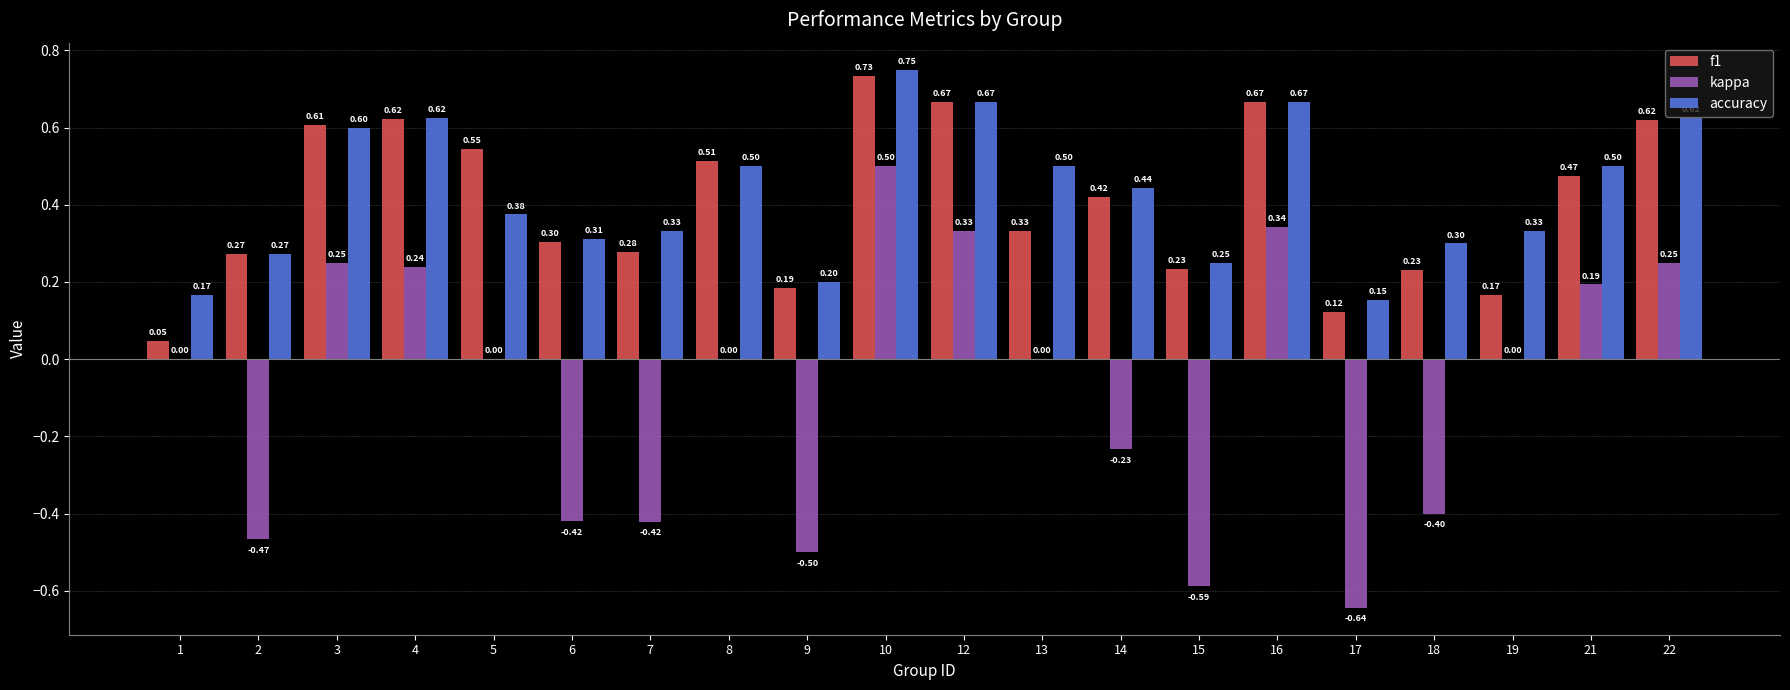

What is the total value across all series at 17?

-0.4